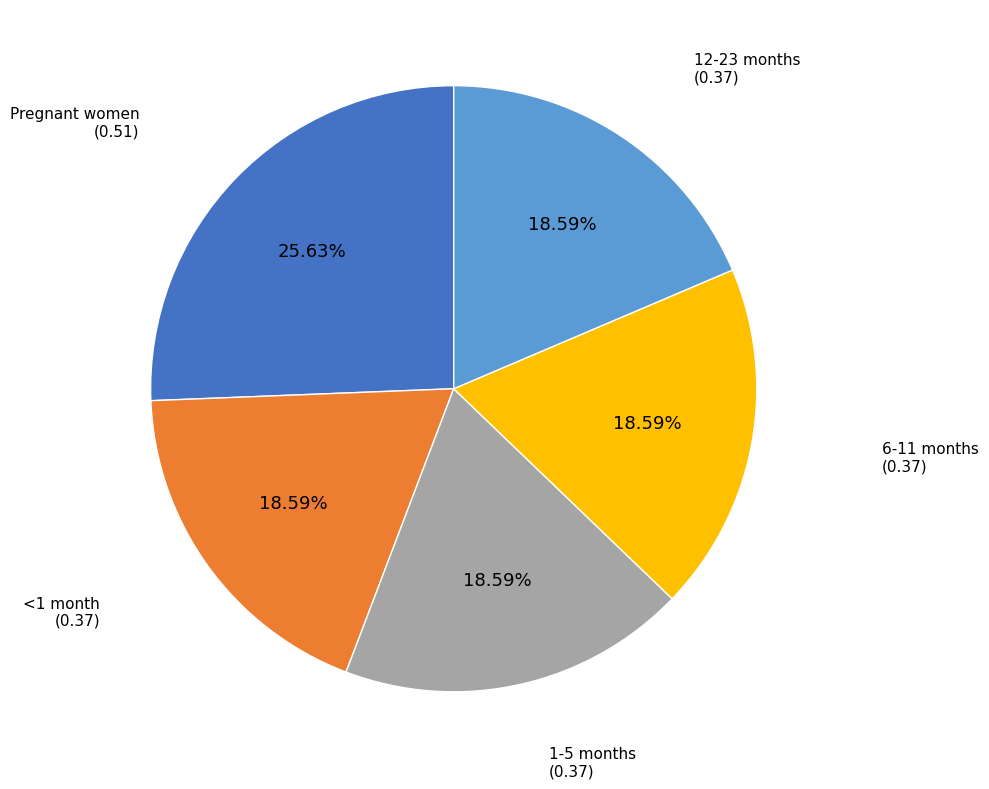

Does any single category account for the majority?

No